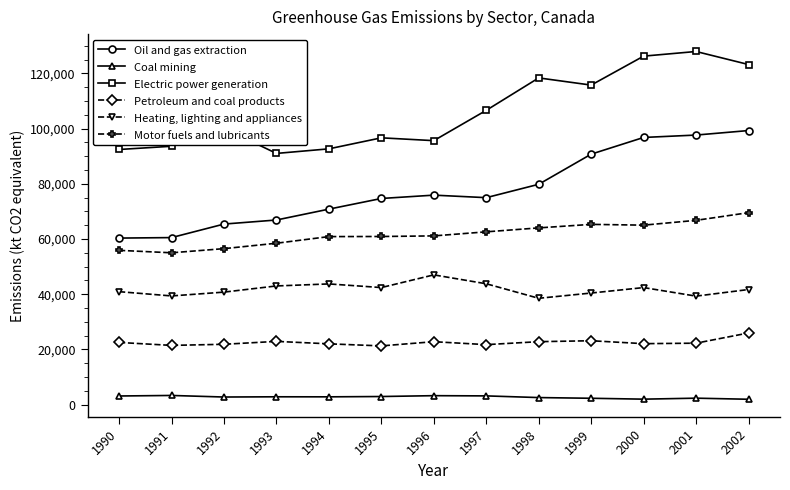

At how many categories does at least one series exceed 62556?

13